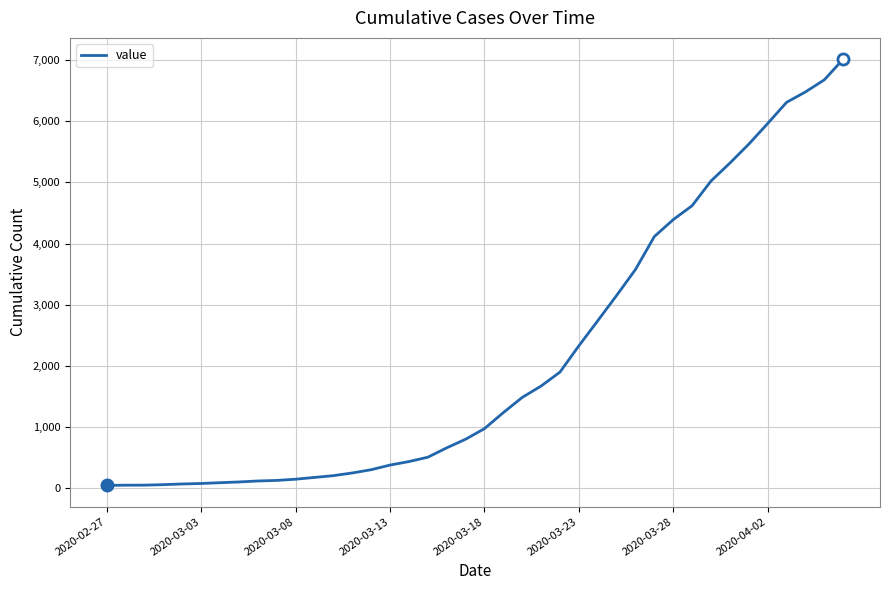

What is the difference between the maximum and minimum values?

6963